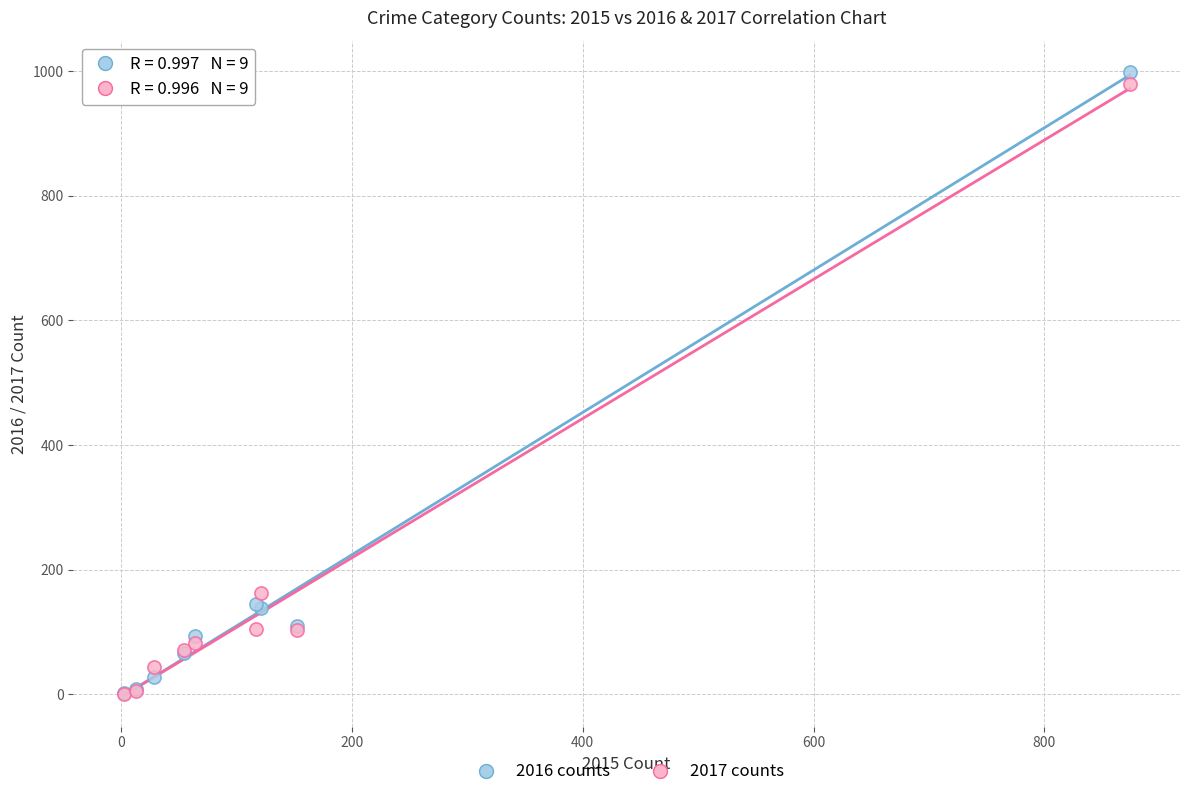

Which series contains the highest Y value?

2016 counts